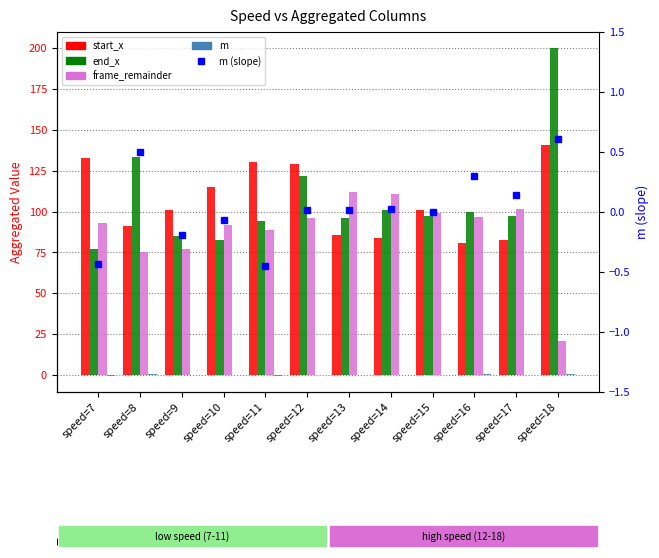

At how many categories does at least one series exceed 22?

12